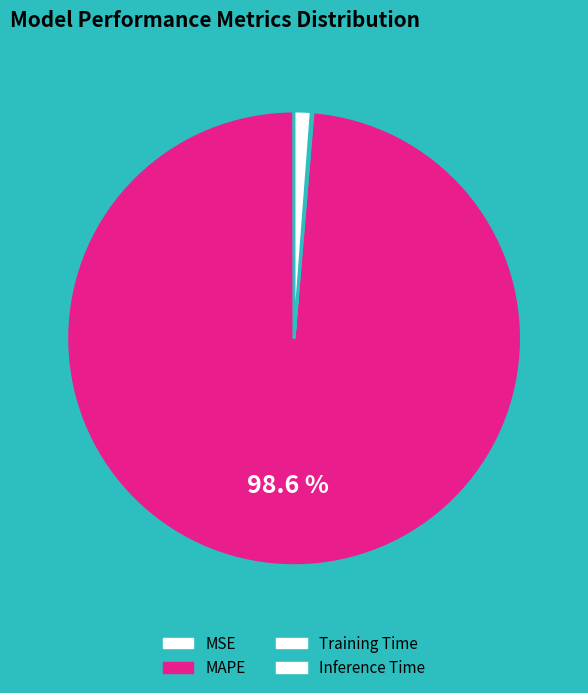

True or false: MAPE accounts for 92% of the total.

False